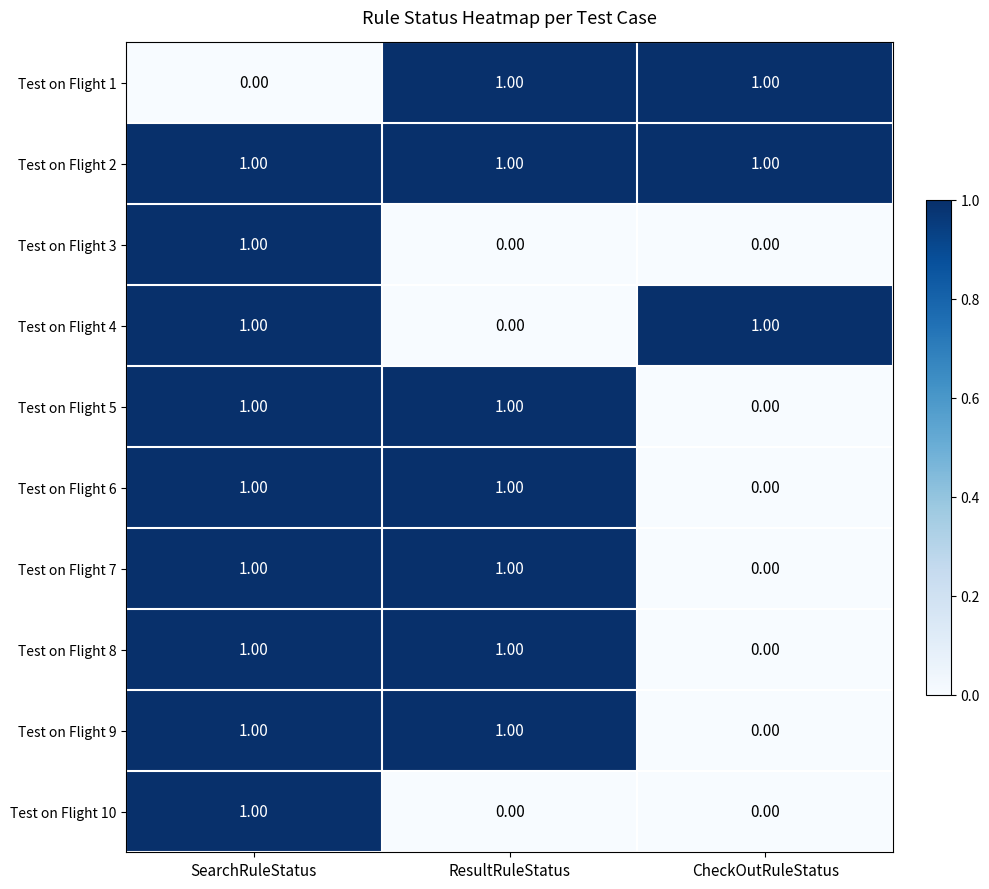

What is the sum of all Test on Flight 2 values?

3